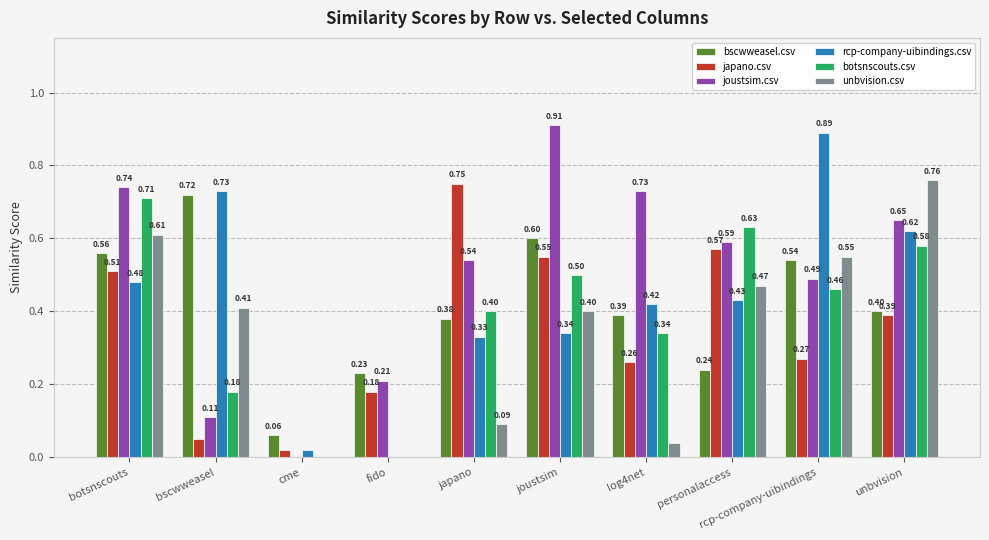

At which category does the chart reach its peak across all series?

joustsim